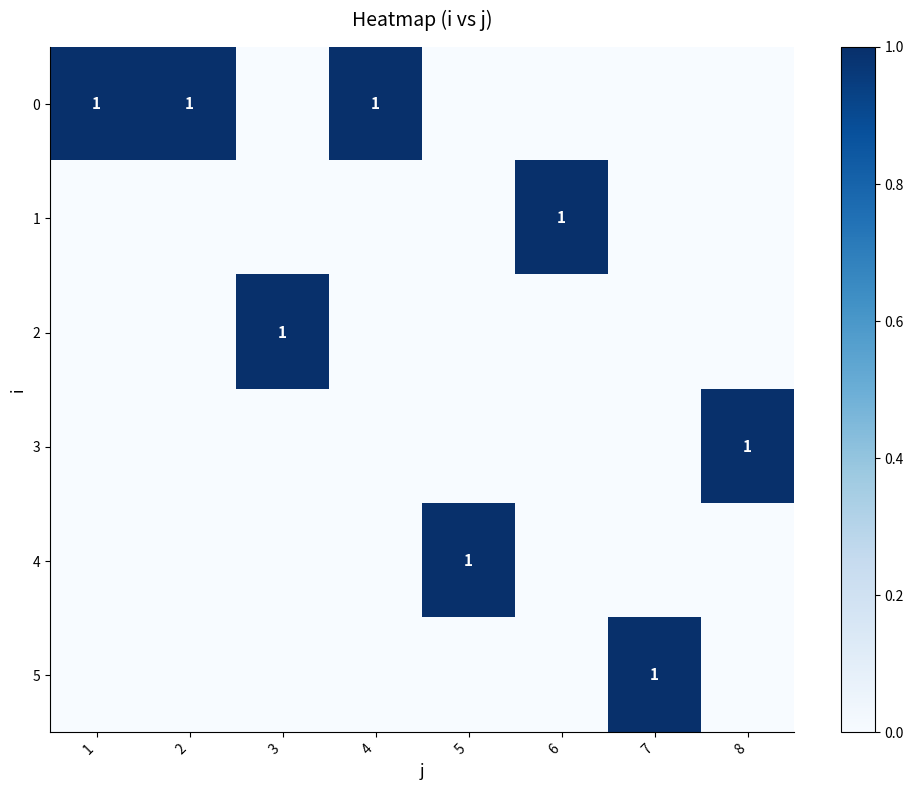

How many series are shown in this chart?

6